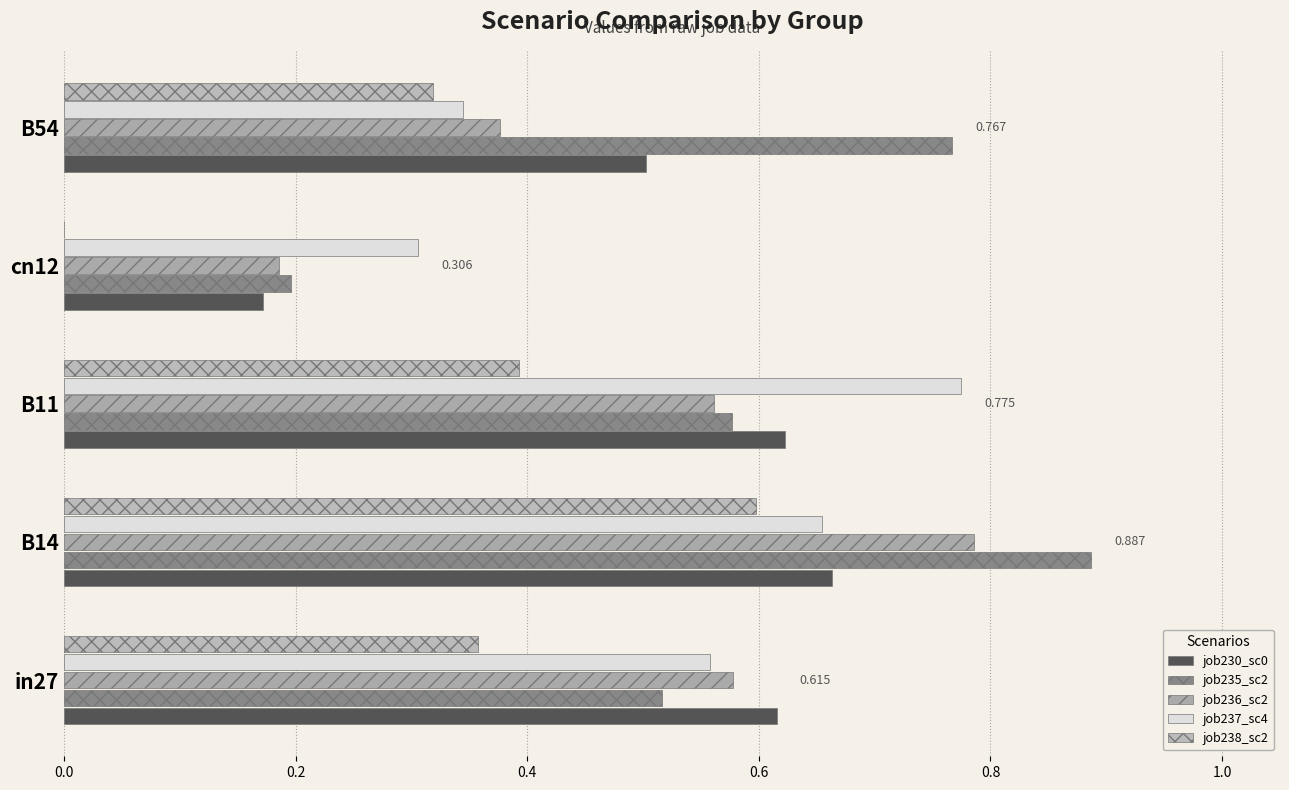

At which label is job235_sc2 closest to 0?

cn12